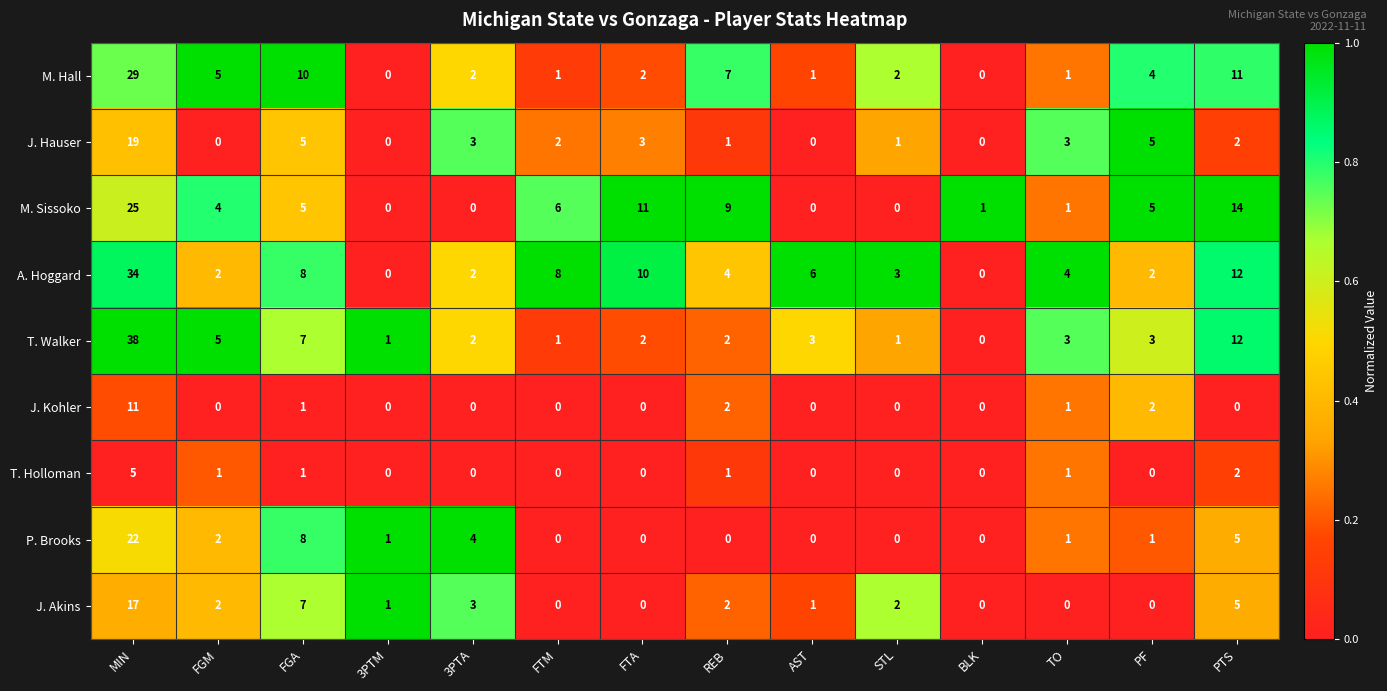

What is the difference between the second highest and minimum values in the J. Akins series?

7